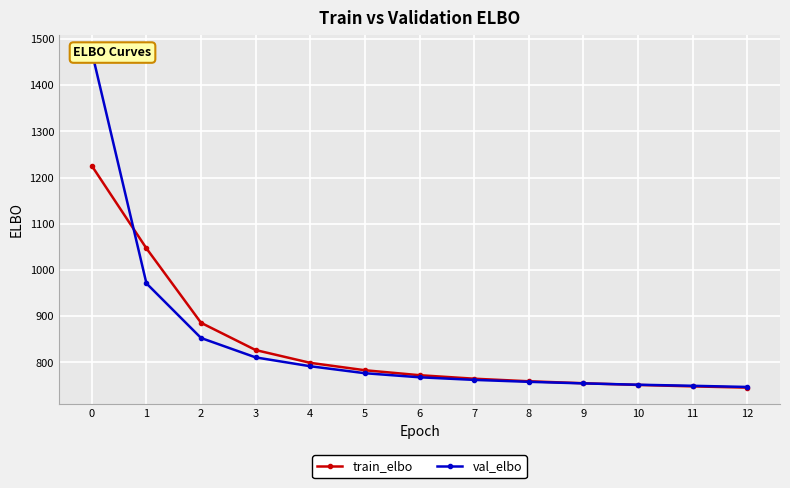

What is the total value across all series at 0?

2698.2